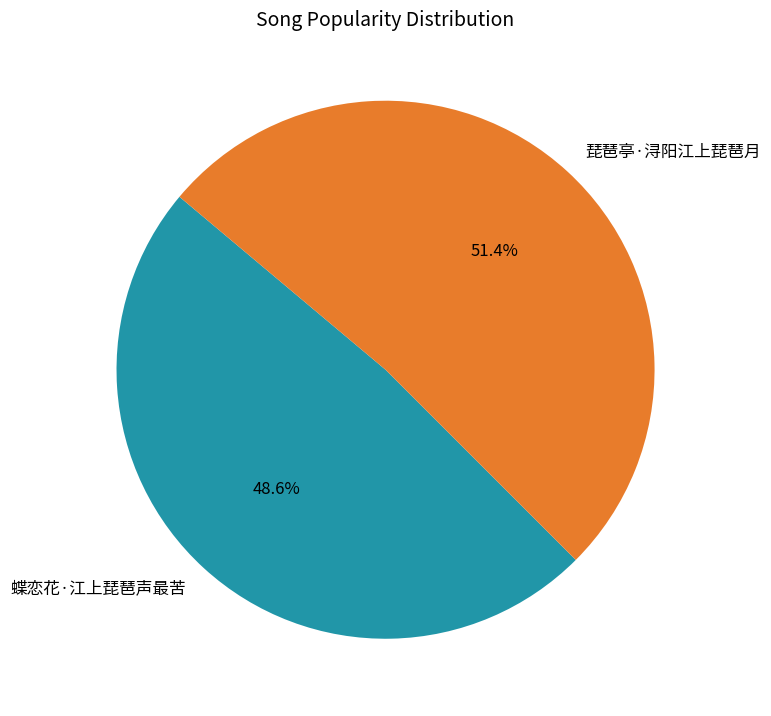

Is there any slice that represents more than half of the pie?

Yes